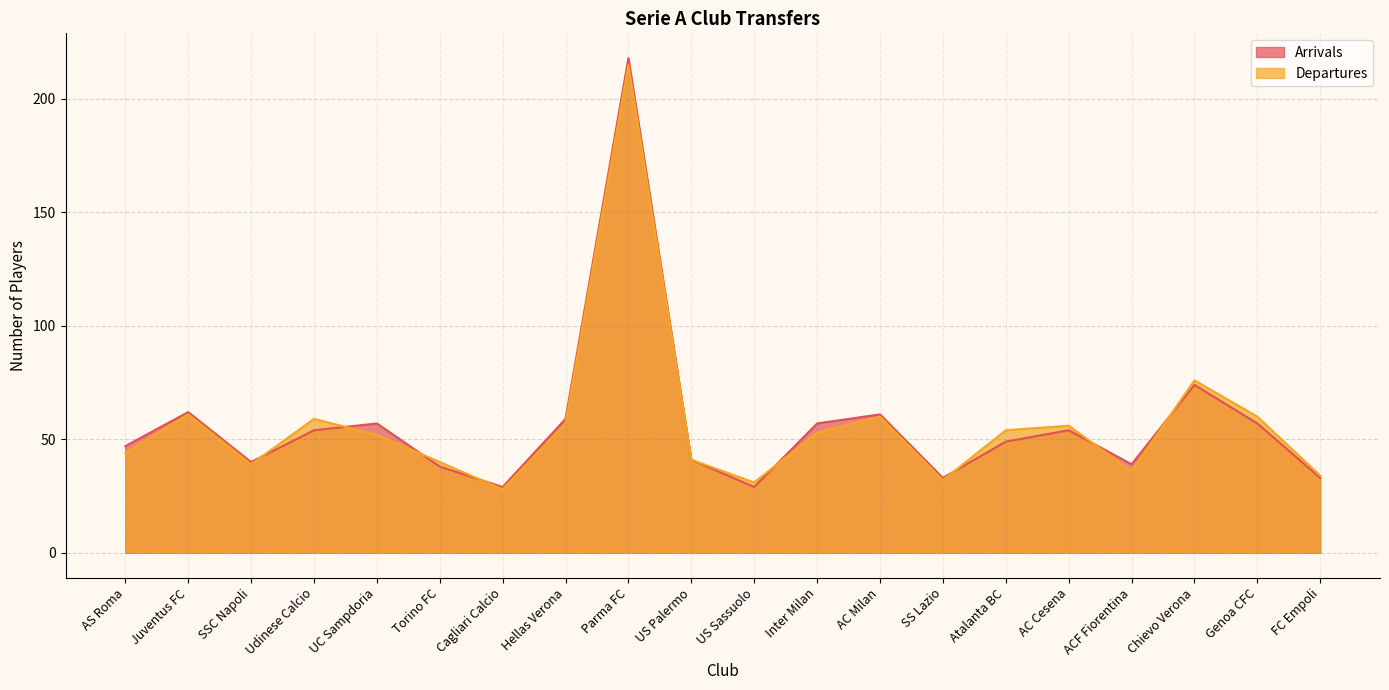

What value does the Arrivals series have at Hellas Verona, to the nearest 5?

60